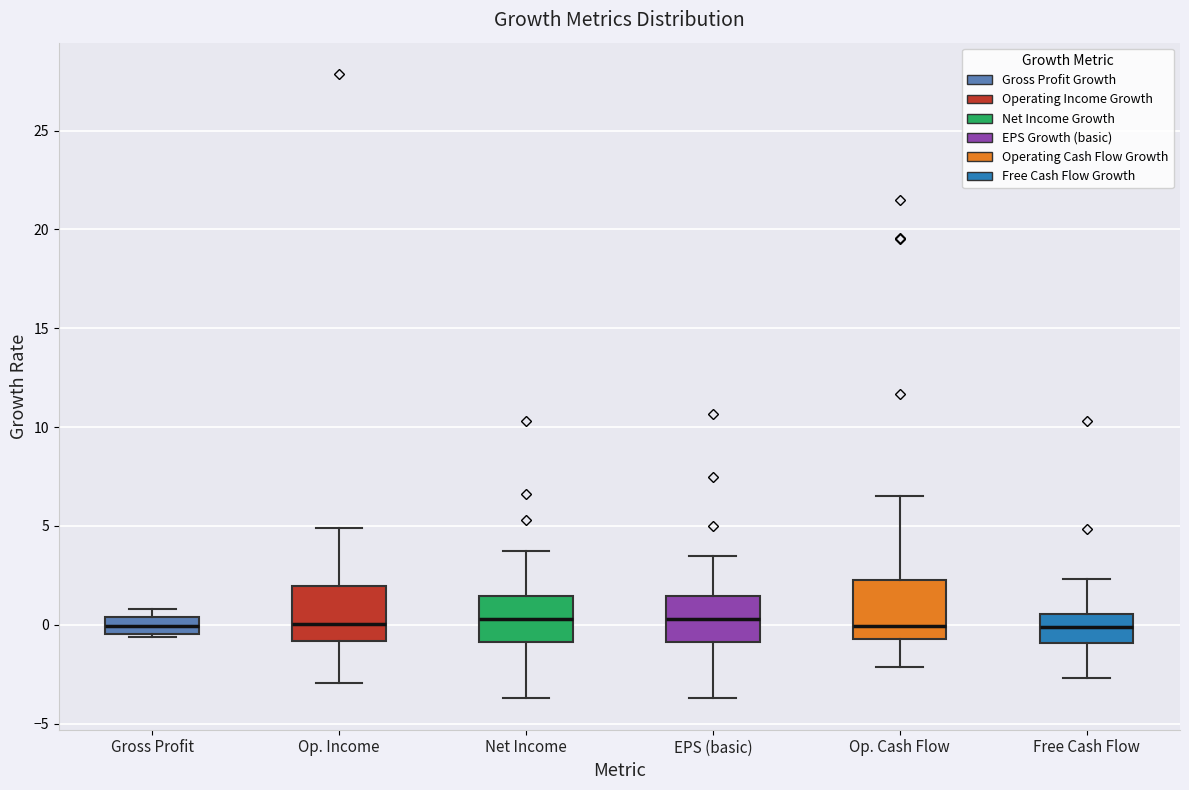

Reading left to right, transcribe this box plot: for each box, give where its median line is, the range the box spans, and where its two whiskers end, as read against the y-axis. The values are not printed on the chart, so give them approximately, as read against the axis.

Gross Profit: median 0.0, box -0.5 to 0.5, whiskers -0.5 (just below the box's lower edge) to 1.0
Op. Income: median 0.0, box -1.0 to 2.0, whiskers -3.0 to 5.0
Net Income: median 0.5, box -1.0 to 1.5, whiskers -3.5 to 3.5
EPS (basic): median 0.5, box -1.0 to 1.5, whiskers -3.5 to 3.5
Op. Cash Flow: median 0.0, box -0.5 to 2.5, whiskers -2.0 to 6.5
Free Cash Flow: median 0.0, box -1.0 to 0.5, whiskers -2.5 to 2.5